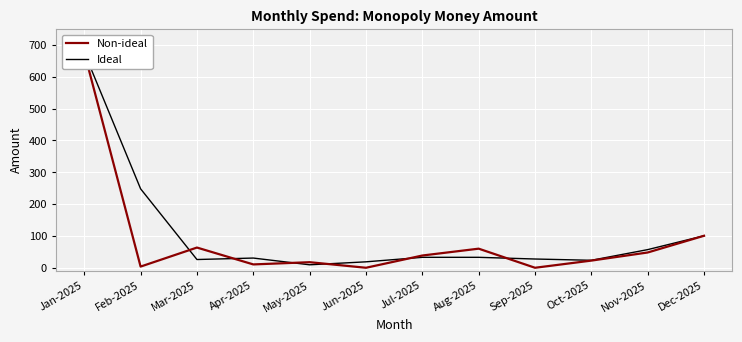

How many series are shown in this chart?

2